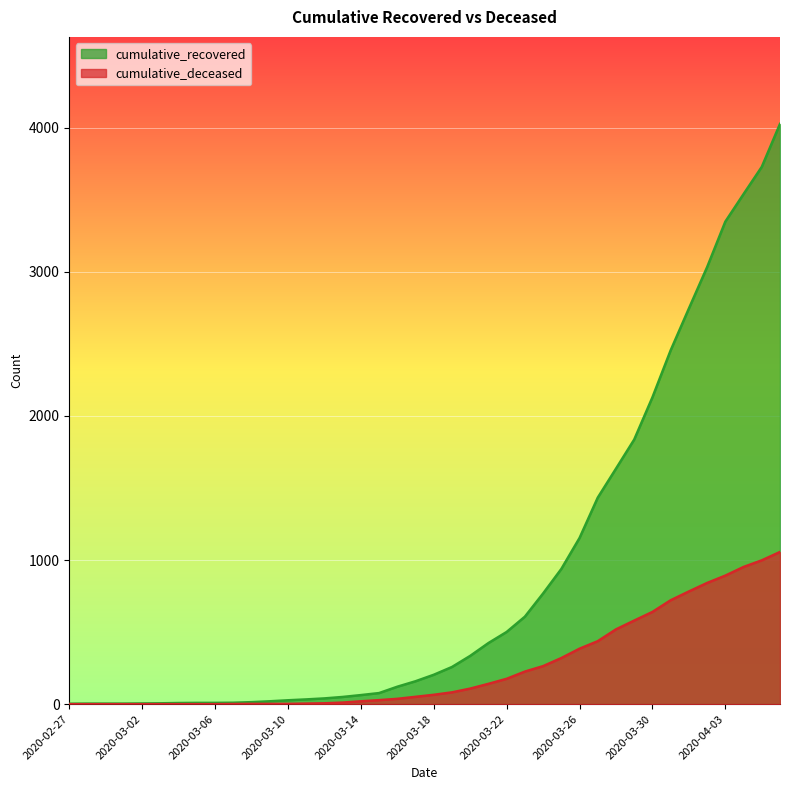

What is the sum of the cumulative_recovered values at 2020-03-03 and 2020-04-06?

4032